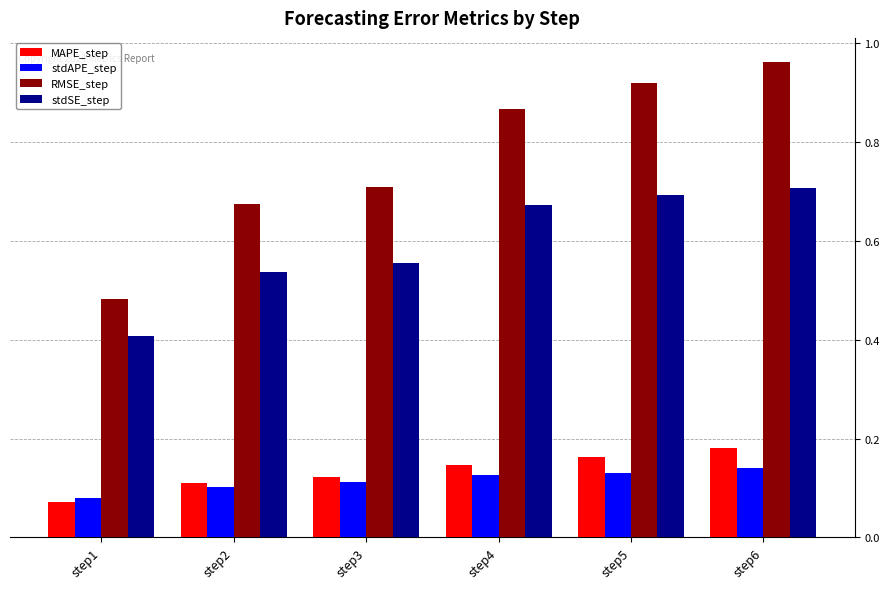

True or false: stdAPE_step has a value of 0.1 at step4.

True